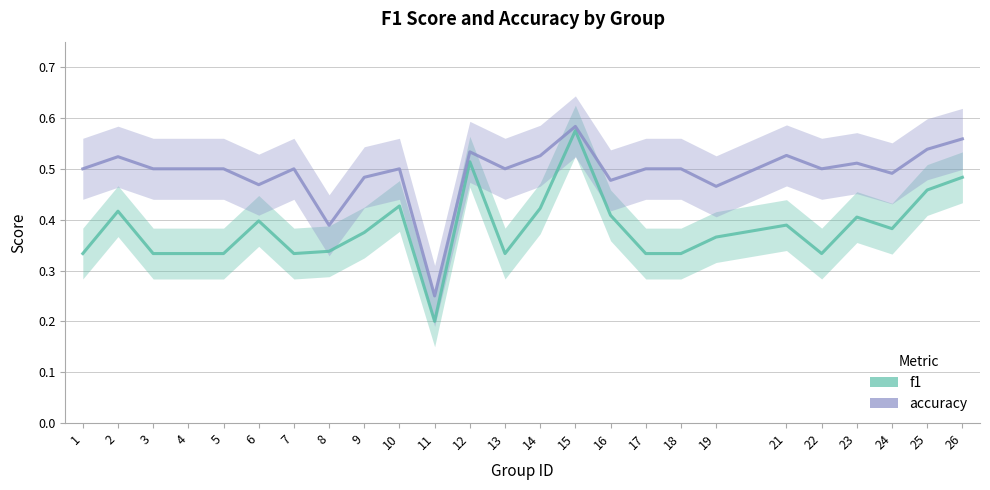

How many data points does each series have?

25